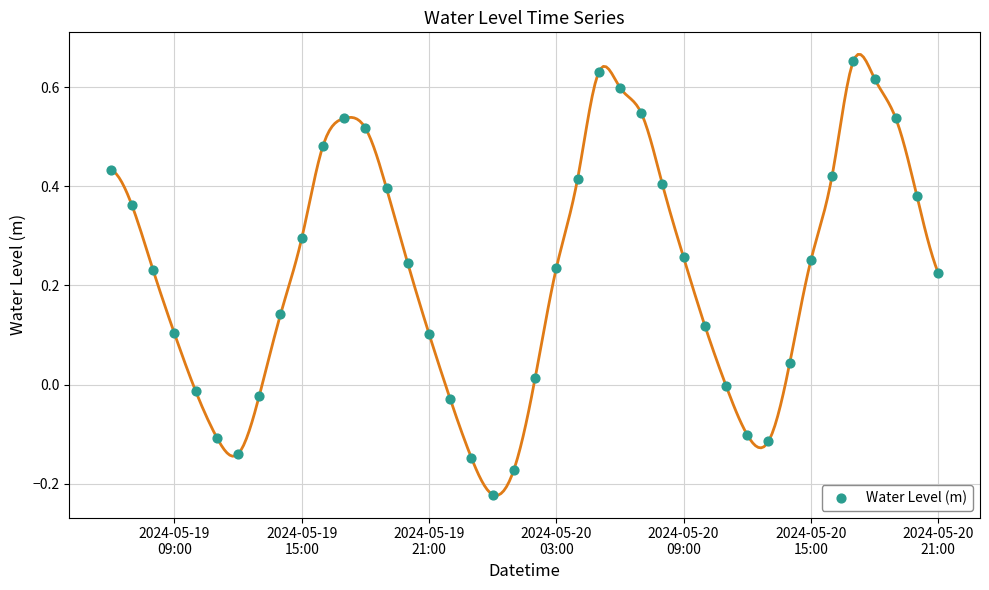

What is the range of X values (max minus min)?

1.6